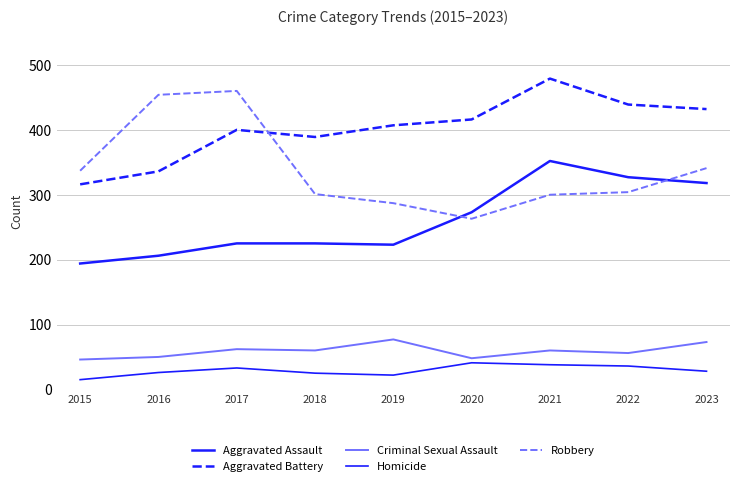

Is this an area chart (filled region under the line)?

No